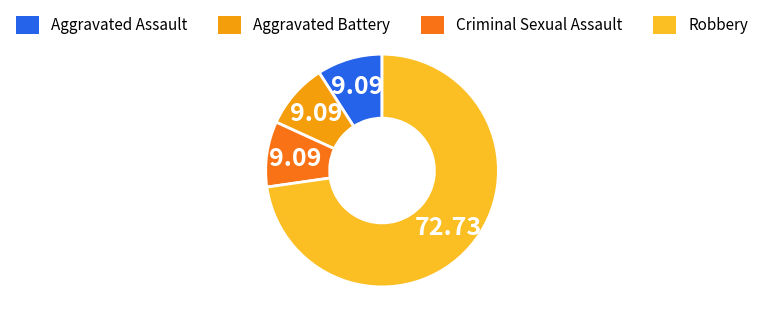

Is there a majority slice in this chart?

Yes